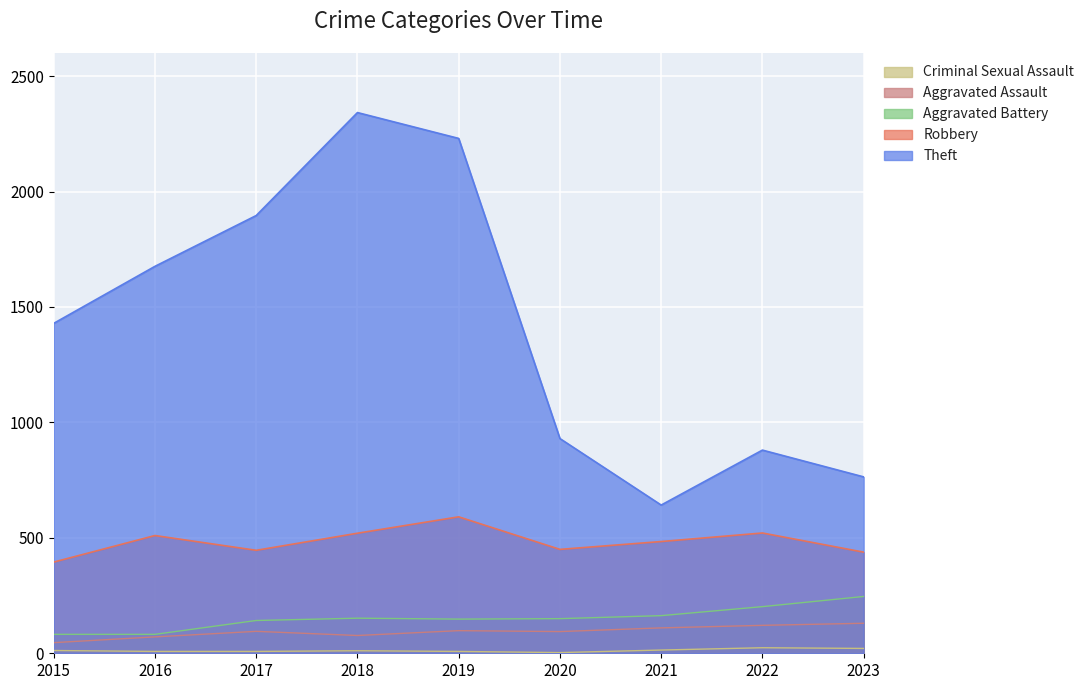

What is the value of the Criminal Sexual Assault point at the 1st from the left?

12